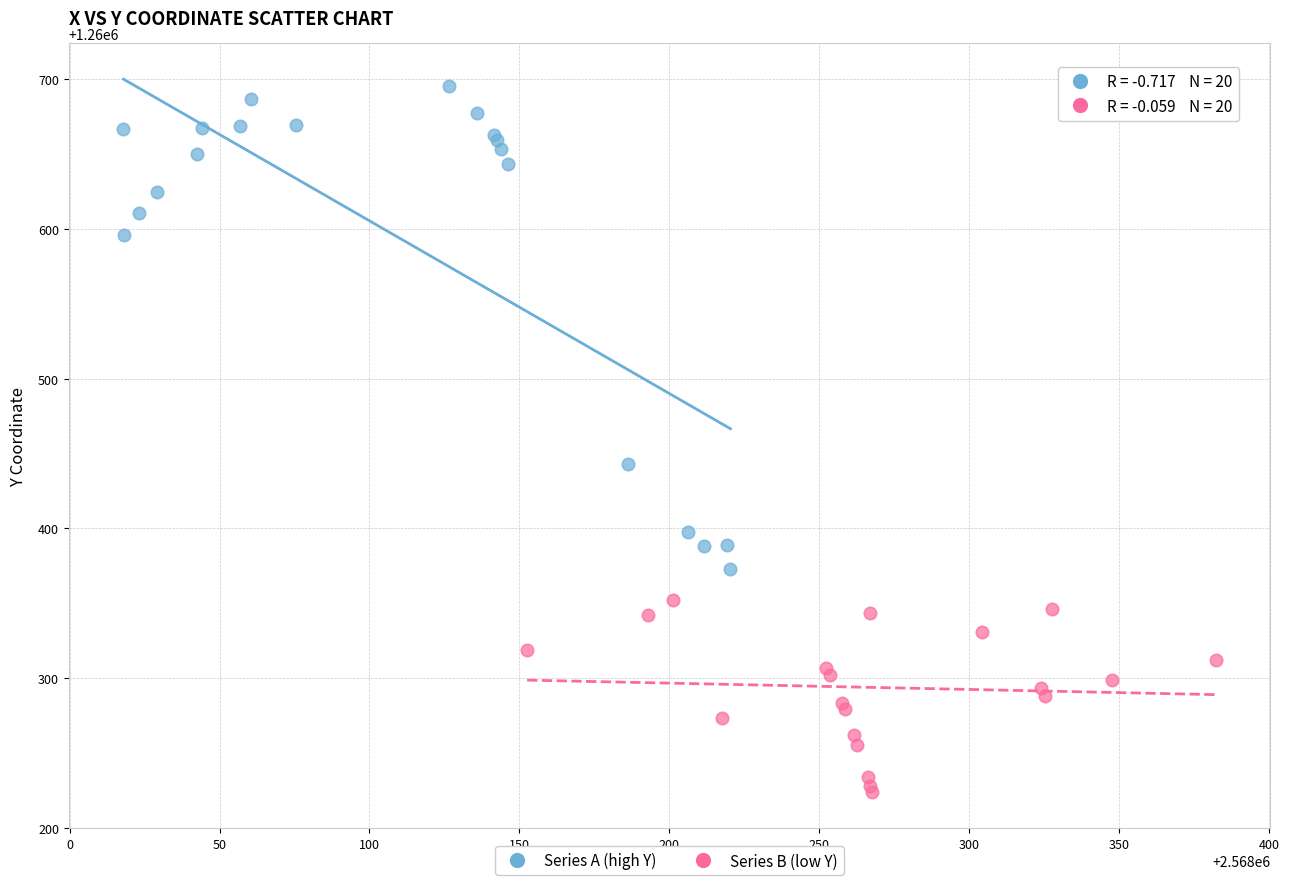

What are all the series names shown in the legend?

Series A (high Y), Series B (low Y)